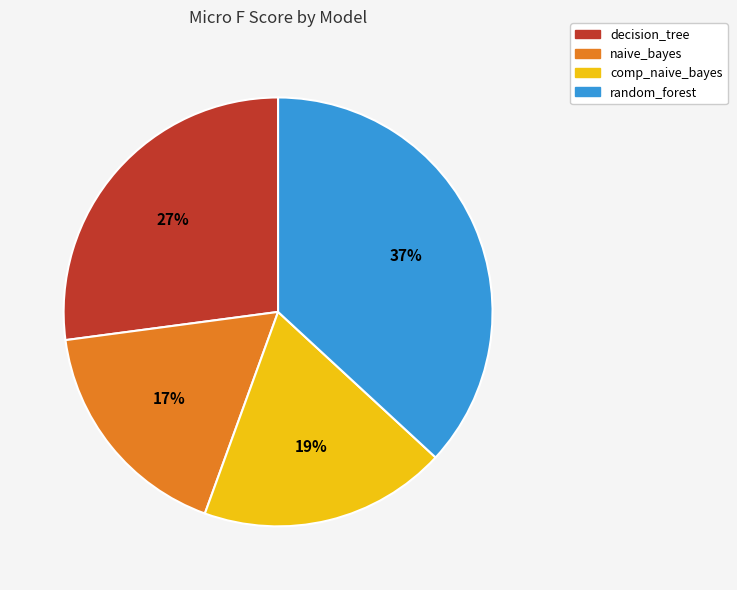

Which slice is the largest?

random_forest